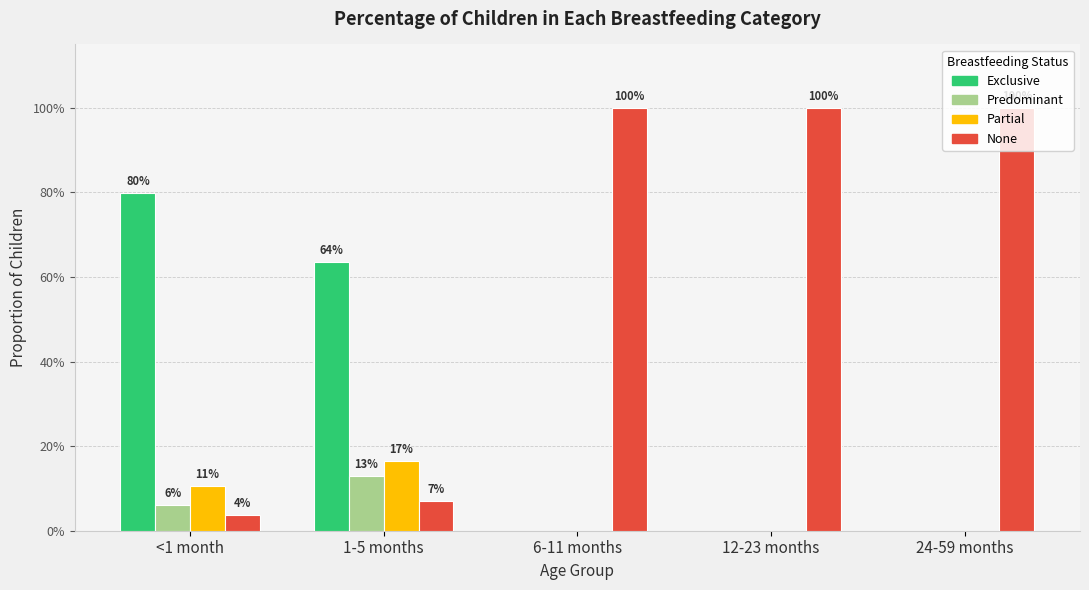

What are all the series names shown in the legend?

Exclusive, Predominant, Partial, None